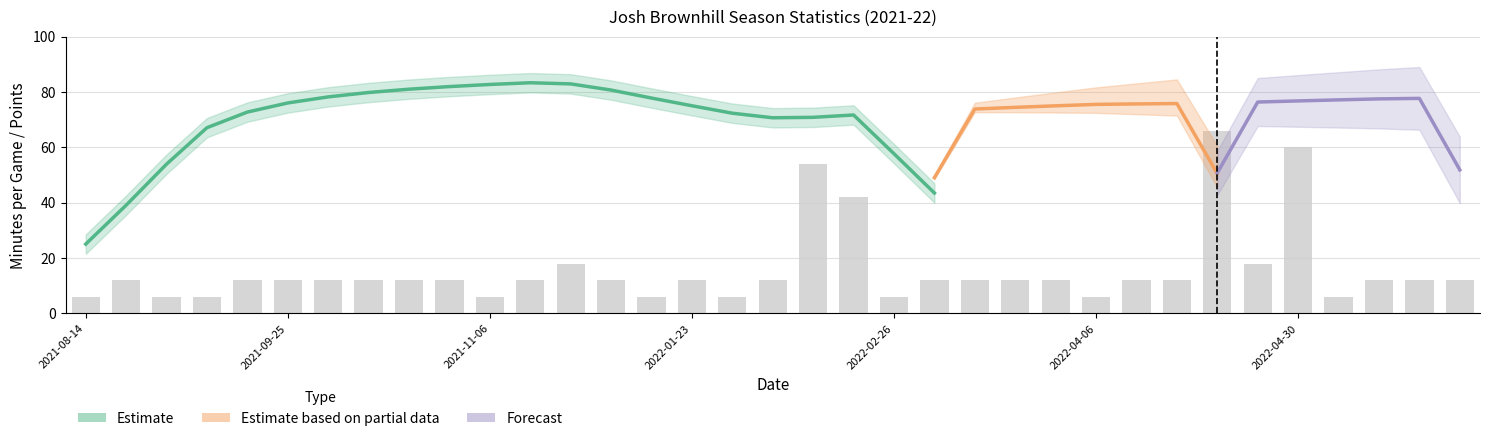

How many groups of bars are there?

35